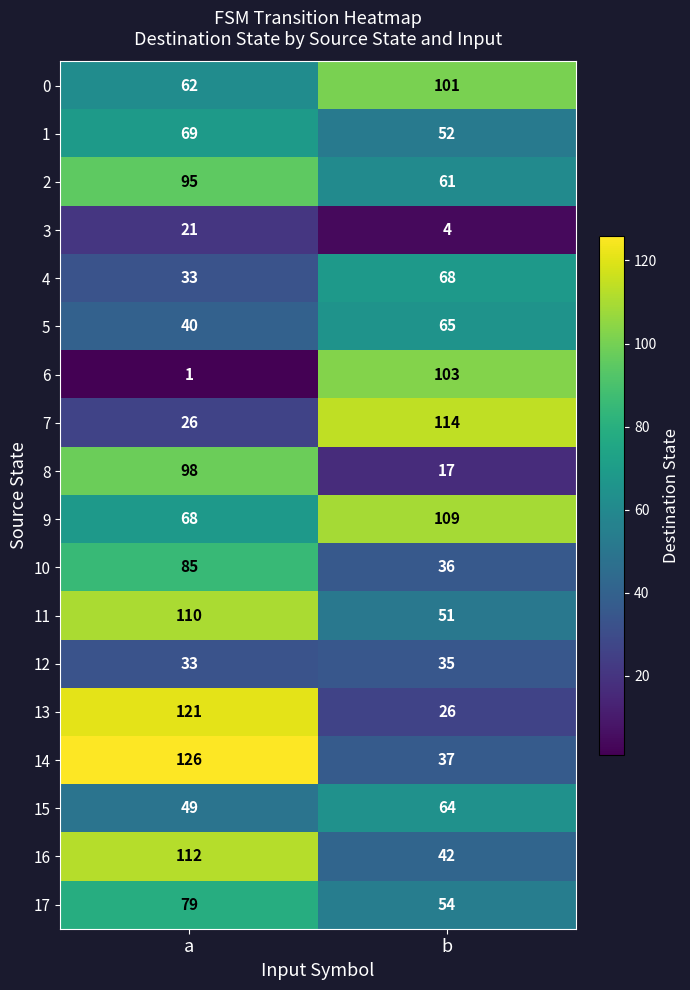

The value of 8 at b is 17. True or false?

True